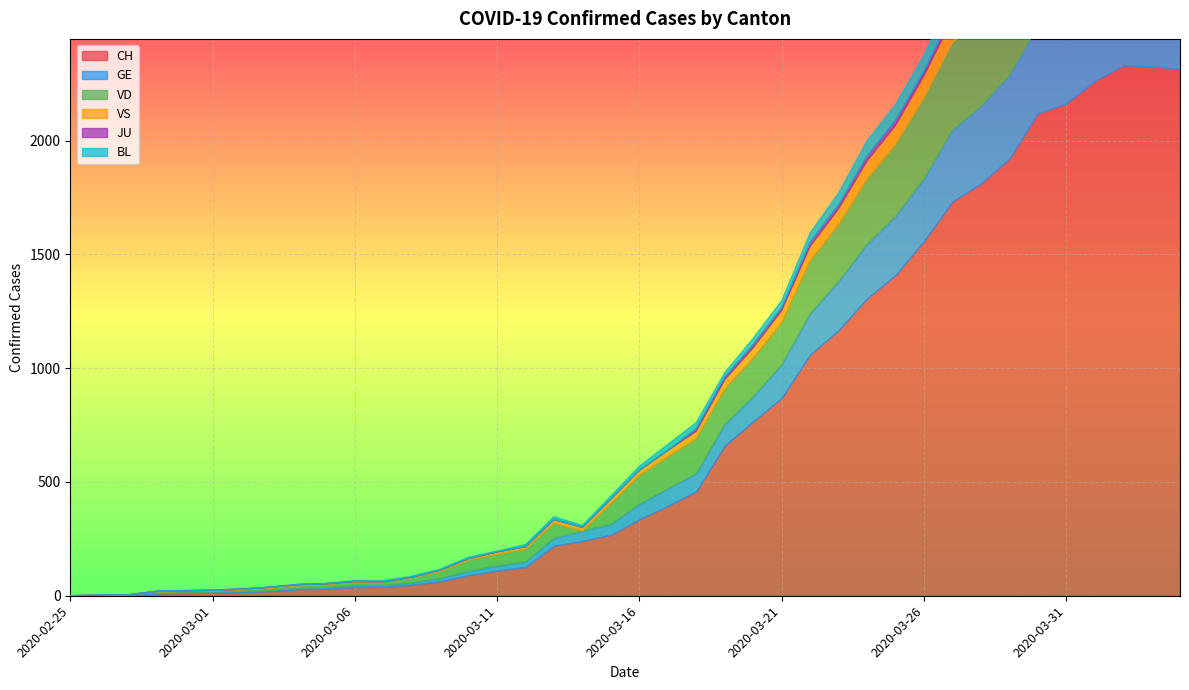

Reading left to right, extract all data points from this chart.

CH: 2020-02-25=0	2020-02-26=1	2020-02-27=2	2020-02-28=10	2020-02-29=12	2020-03-01=13	2020-03-02=16	2020-03-03=20	2020-03-04=28	2020-03-05=31	2020-03-06=38	2020-03-07=39	2020-03-08=48	2020-03-09=64	2020-03-10=90	2020-03-11=111	2020-03-12=126	2020-03-13=220	2020-03-14=241	2020-03-15=268	2020-03-16=336	2020-03-17=395	2020-03-18=459	2020-03-19=660	2020-03-20=766	2020-03-21=869	2020-03-22=1060	2020-03-23=1166	2020-03-24=1306	2020-03-25=1409	2020-03-26=1558	2020-03-27=1732	2020-03-28=1811	2020-03-29=1920	2020-03-30=2120	2020-03-31=2163	2020-04-01=2261	2020-04-02=2330	2020-04-03=2326	2020-04-04=2314
GE: 2020-02-25=0	2020-02-26=1	2020-02-27=1	2020-02-28=2	2020-02-29=3	2020-03-01=3	2020-03-02=3	2020-03-03=4	2020-03-04=4	2020-03-05=5	2020-03-06=7	2020-03-07=7	2020-03-08=9	2020-03-09=13	2020-03-10=18	2020-03-11=20	2020-03-12=23	2020-03-13=33	2020-03-14=43	2020-03-15=46	2020-03-16=66	2020-03-17=75	2020-03-18=78	2020-03-19=92	2020-03-20=109	2020-03-21=145	2020-03-22=179	2020-03-23=214	2020-03-24=238	2020-03-25=258	2020-03-26=272	2020-03-27=313	2020-03-28=339	2020-03-29=365	2020-03-30=382	2020-03-31=405	2020-04-01=406	2020-04-02=424	2020-04-03=424	2020-04-04=421
VD: 2020-02-25=0	2020-02-26=0	2020-02-27=0	2020-02-28=4	2020-02-29=4	2020-03-01=4	2020-03-02=6	2020-03-03=8	2020-03-04=11	2020-03-05=14	2020-03-06=15	2020-03-07=16	2020-03-08=22	2020-03-09=29	2020-03-10=48	2020-03-11=51	2020-03-12=55	2020-03-13=65	2020-03-14=0	2020-03-15=90	2020-03-16=126	2020-03-17=140	2020-03-18=153	2020-03-19=155	2020-03-20=168	2020-03-21=184	2020-03-22=232	2020-03-23=250	2020-03-24=286	2020-03-25=315	2020-03-26=358	2020-03-27=386	2020-03-28=385	2020-03-29=402	2020-03-30=415	2020-03-31=401	2020-04-01=399	2020-04-02=390	2020-04-03=382	2020-04-04=384
VS: 2020-02-25=0	2020-02-26=0	2020-02-27=0	2020-02-28=3	2020-02-29=3	2020-03-01=4	2020-03-02=4	2020-03-03=5	2020-03-04=6	2020-03-05=3	2020-03-06=3	2020-03-07=0	2020-03-08=3	2020-03-09=7	2020-03-10=8	2020-03-11=11	2020-03-12=12	2020-03-13=17	2020-03-14=17	2020-03-15=22	2020-03-16=24	2020-03-17=29	2020-03-18=33	2020-03-19=42	2020-03-20=47	2020-03-21=55	2020-03-22=64	2020-03-23=70	2020-03-24=80	2020-03-25=84	2020-03-26=96	2020-03-27=104	2020-03-28=110	2020-03-29=112	2020-03-30=122	2020-03-31=136	2020-04-01=139	2020-04-02=135	2020-04-03=144	2020-04-04=142
JU: 2020-02-25=0	2020-02-26=0	2020-02-27=0	2020-02-28=0	2020-02-29=0	2020-03-01=0	2020-03-02=0	2020-03-03=0	2020-03-04=0	2020-03-05=0	2020-03-06=0	2020-03-07=0	2020-03-08=0	2020-03-09=0	2020-03-10=0	2020-03-11=0	2020-03-12=0	2020-03-13=0	2020-03-14=0	2020-03-15=0	2020-03-16=0	2020-03-17=0	2020-03-18=11	2020-03-19=12	2020-03-20=14	2020-03-21=13	2020-03-22=18	2020-03-23=18	2020-03-24=22	2020-03-25=23	2020-03-26=22	2020-03-27=25	2020-03-28=27	2020-03-29=28	2020-03-30=28	2020-03-31=29	2020-04-01=29	2020-04-02=29	2020-04-03=28	2020-04-04=27
BL: 2020-02-25=0	2020-02-26=0	2020-02-27=0	2020-02-28=0	2020-02-29=1	2020-03-01=1	2020-03-02=1	2020-03-03=1	2020-03-04=1	2020-03-05=1	2020-03-06=4	2020-03-07=4	2020-03-08=4	2020-03-09=4	2020-03-10=5	2020-03-11=3	2020-03-12=9	2020-03-13=12	2020-03-14=8	2020-03-15=12	2020-03-16=17	2020-03-17=26	2020-03-18=27	2020-03-19=19	2020-03-20=27	2020-03-21=30	2020-03-22=40	2020-03-23=51	2020-03-24=66	2020-03-25=68	2020-03-26=68	2020-03-27=79	2020-03-28=75	2020-03-29=99	2020-03-30=86	2020-03-31=88	2020-04-01=86	2020-04-02=81	2020-04-03=82	2020-04-04=73